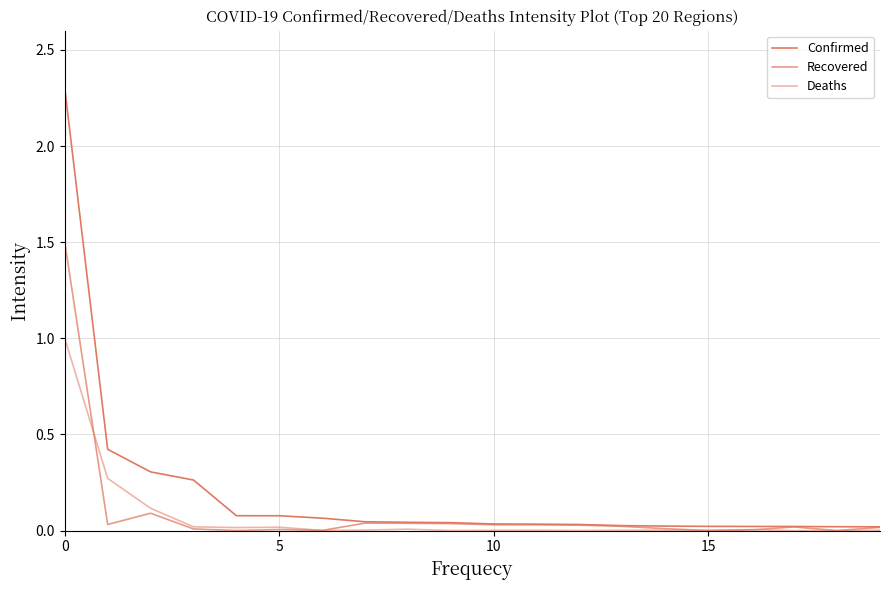

Does the chart display data point markers on the line(s)?

No